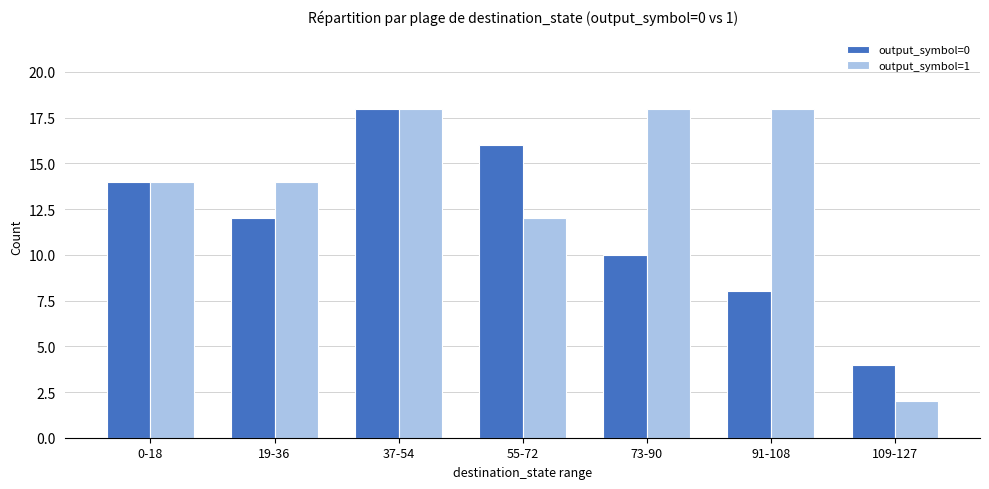

What position from the right is 55-72?

4